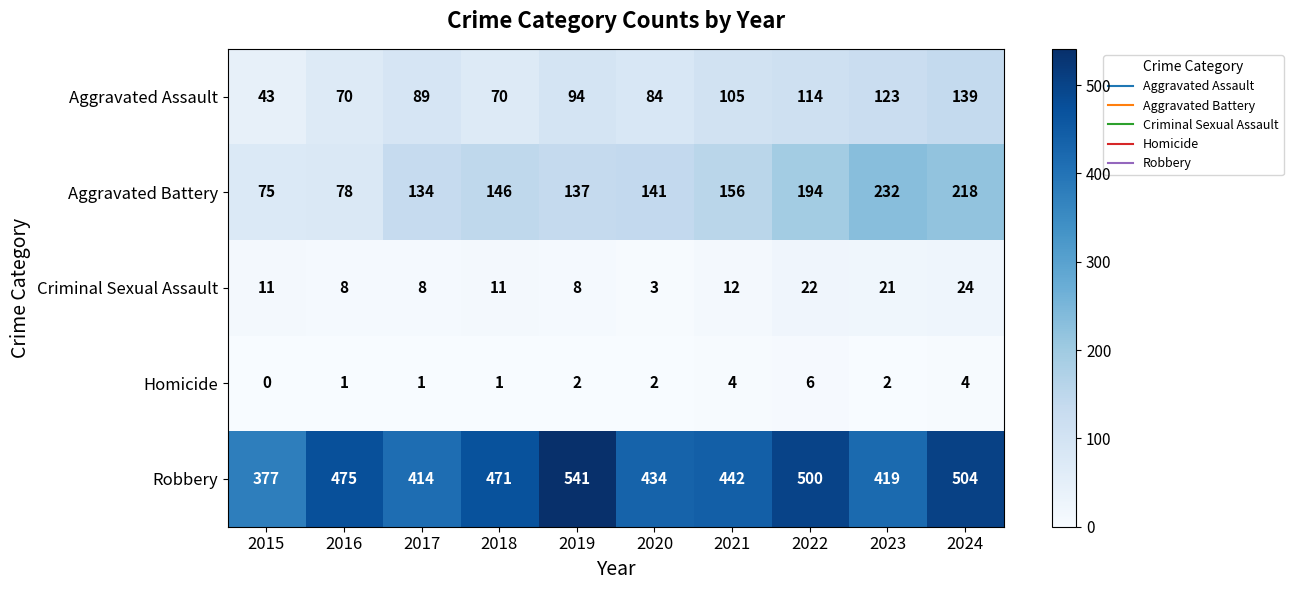

At which category is the sum across all series the highest?

2024